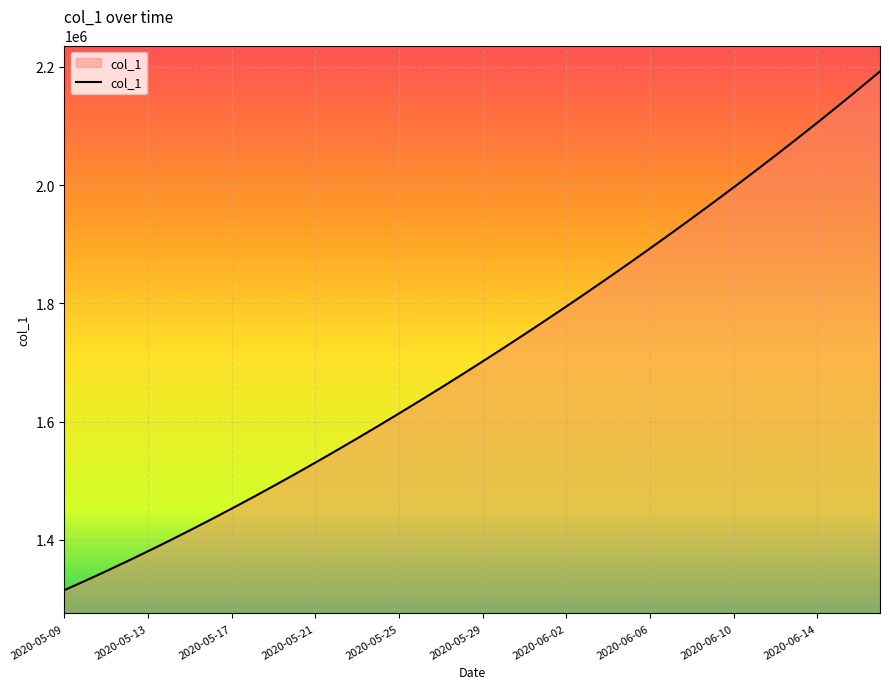

What is the maximum value shown in the chart?

2192241.0